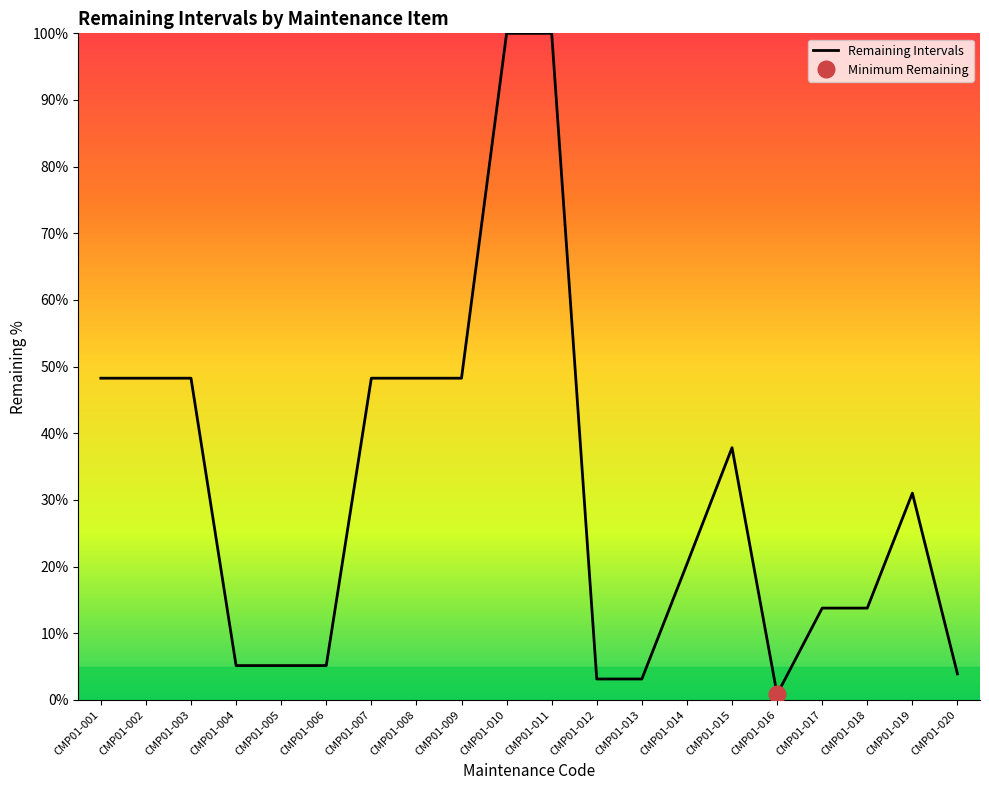

At which category does the data reach its first local peak?

CMP01-015